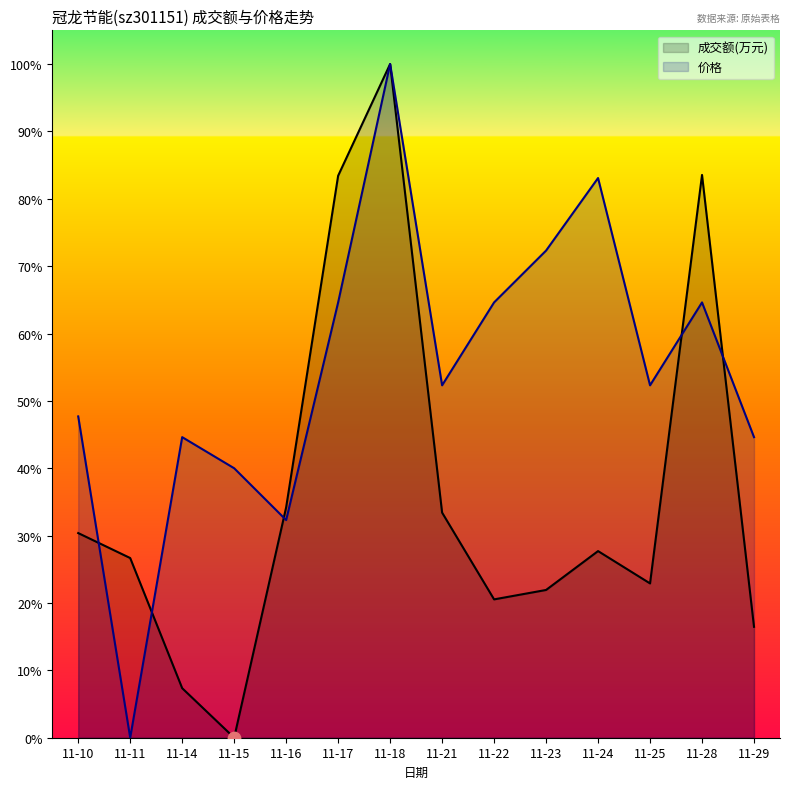

What are all the series names shown in the legend?

成交额(万元), 价格